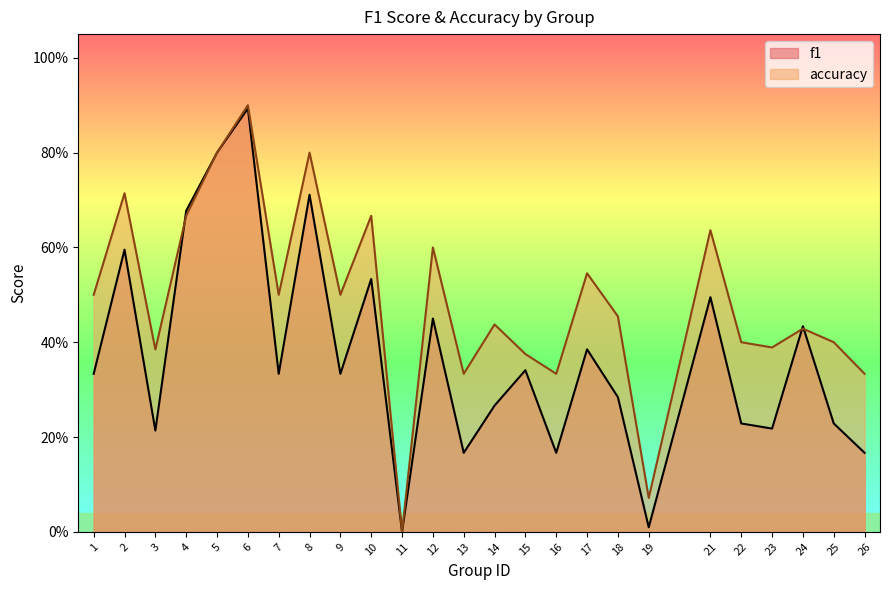

What is the maximum value for f1?

0.9